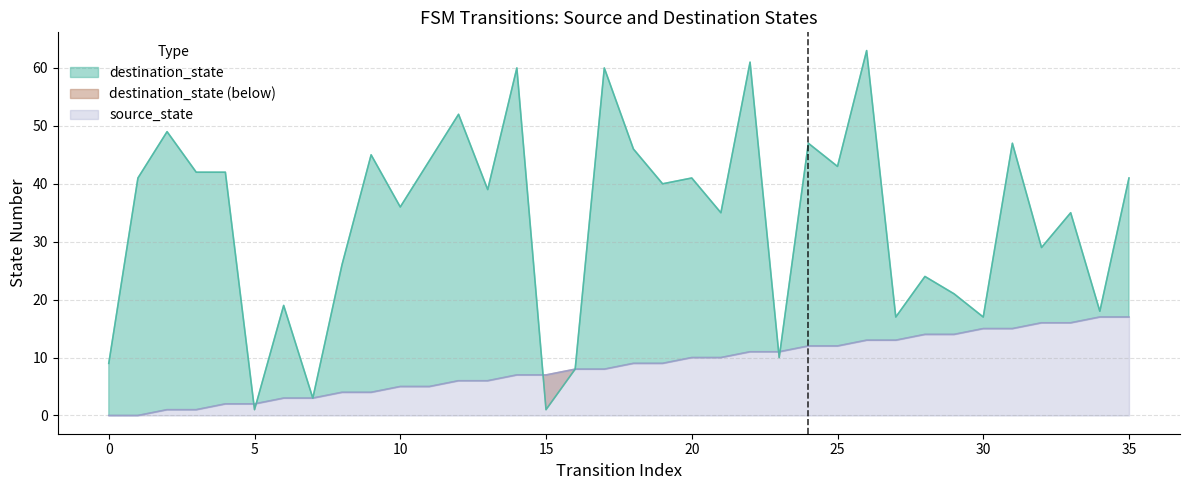

Which series has the largest total across all categories?

destination_state